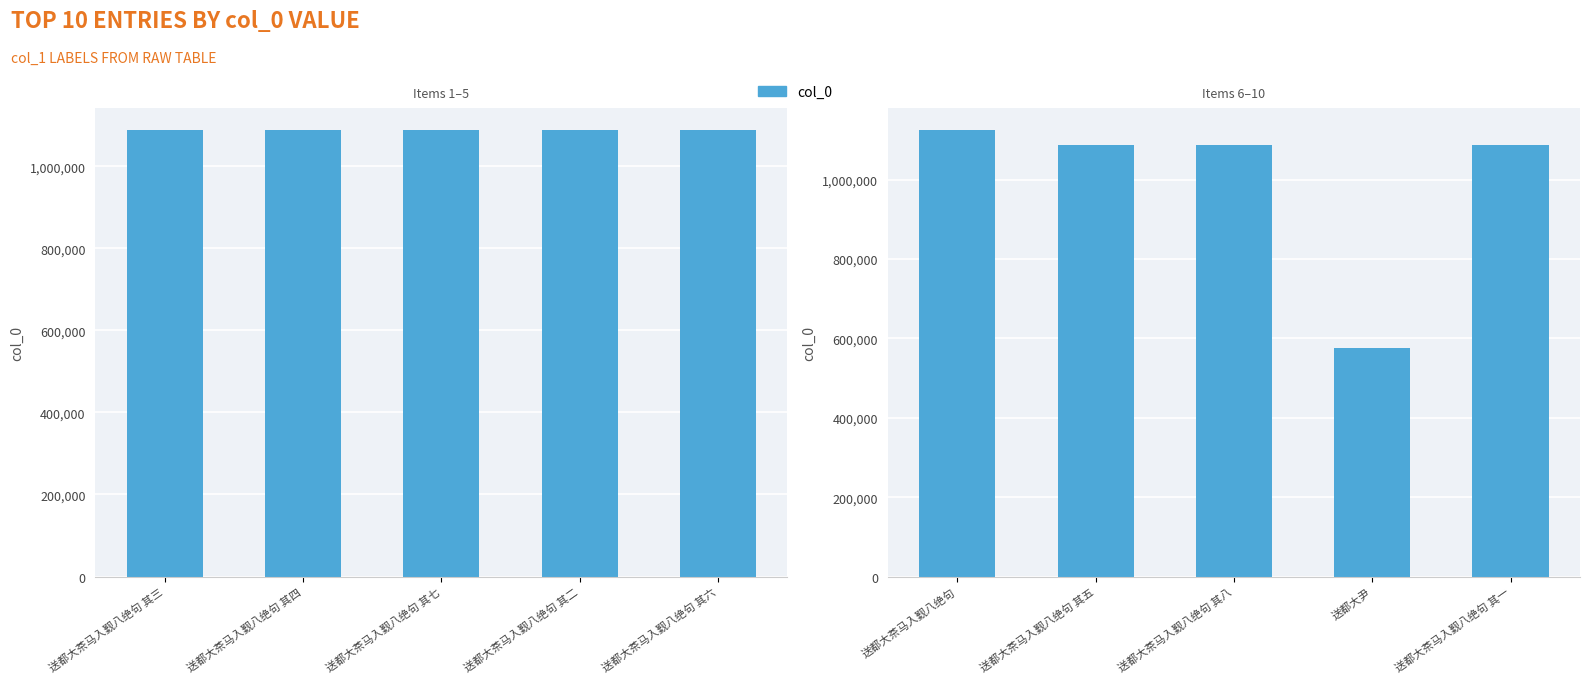

What position from the right is 送都大尹?

2